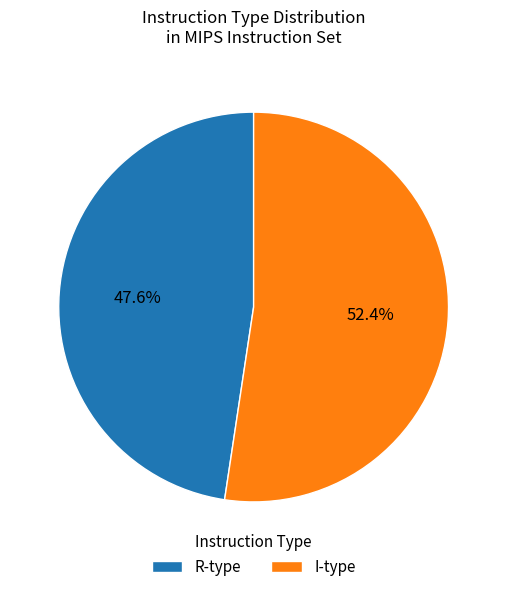

Which category has the smallest portion of the pie?

R-type